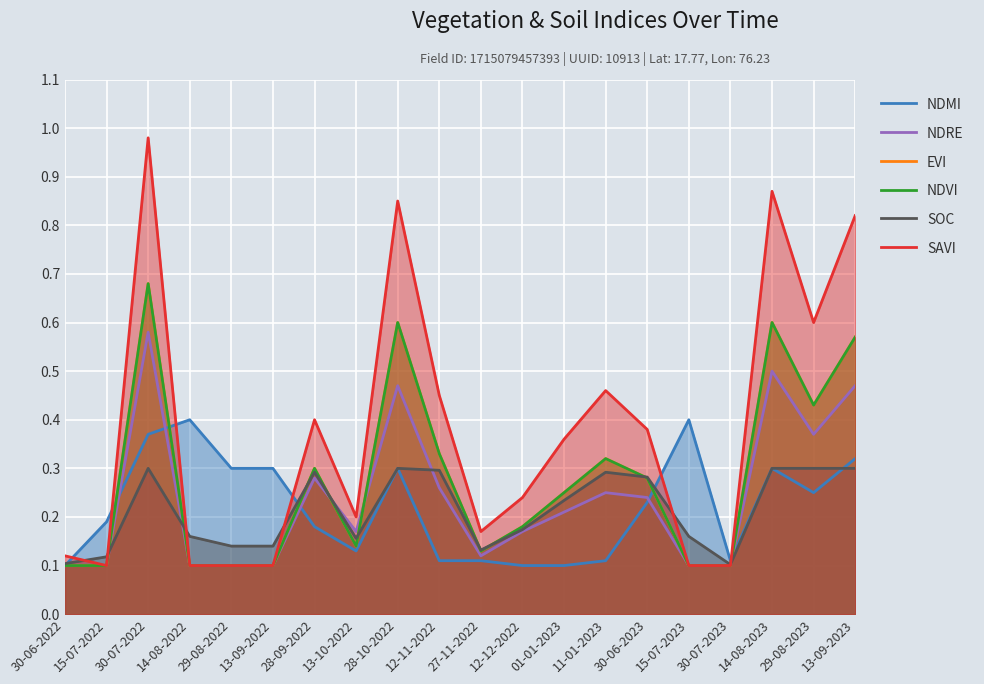

What is the smallest value displayed?

0.1